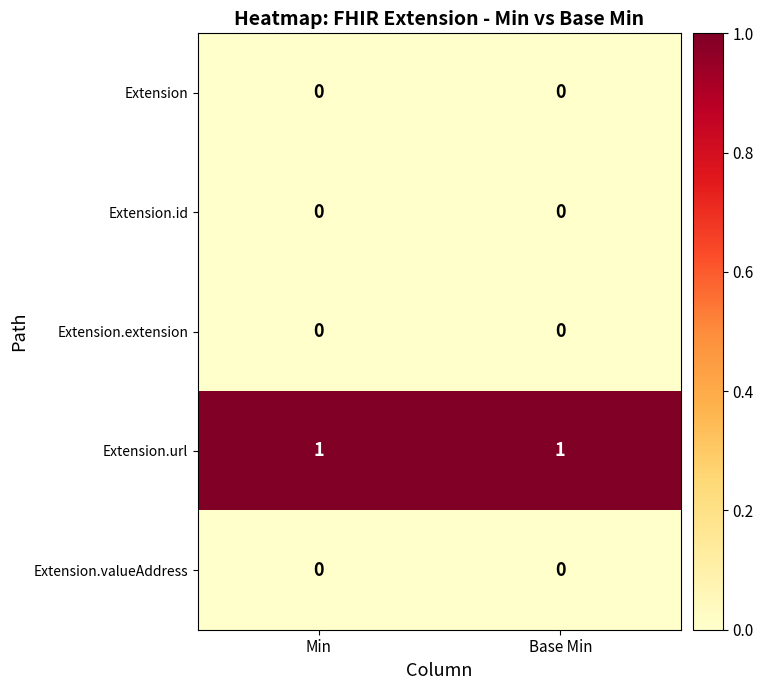

Which series has the largest total across all categories?

Extension.url